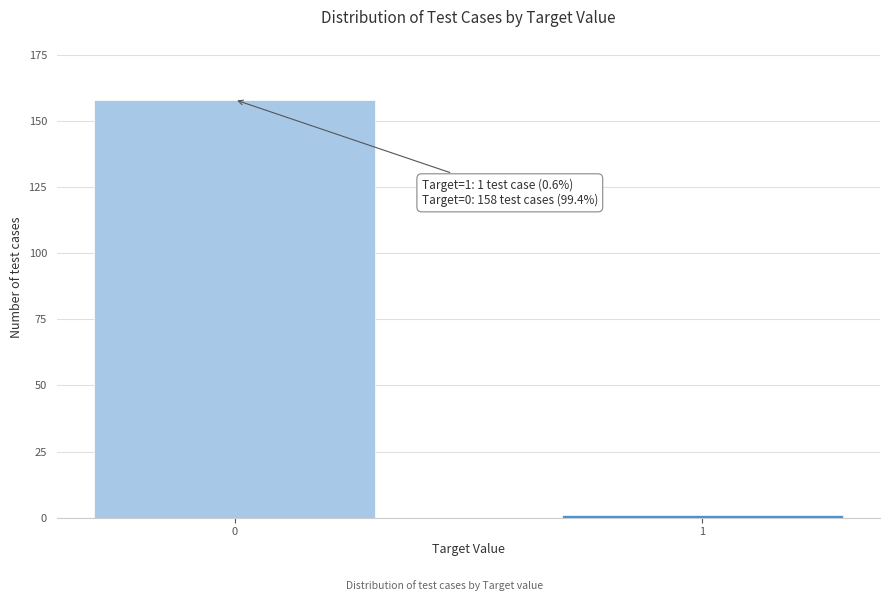

Reading left to right, transcribe all the data shown in this chart.

158	1